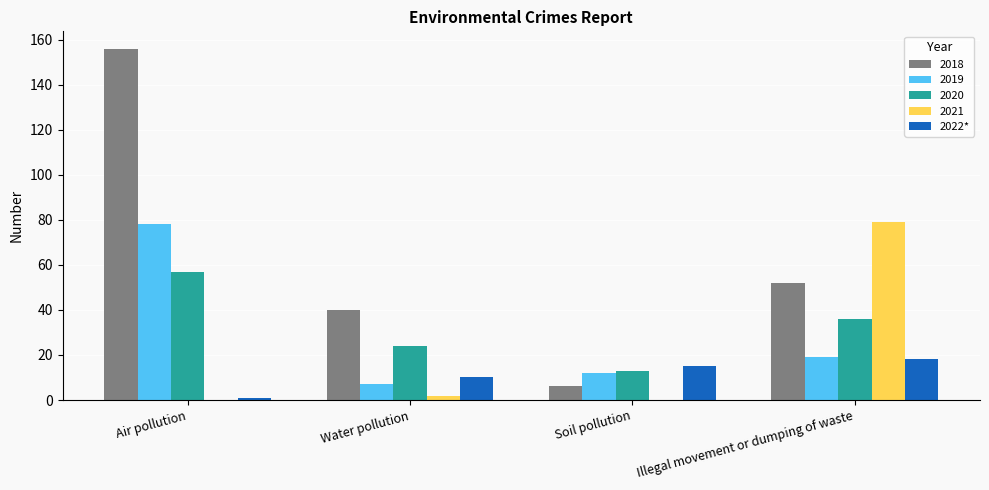

How many groups of bars are there?

4